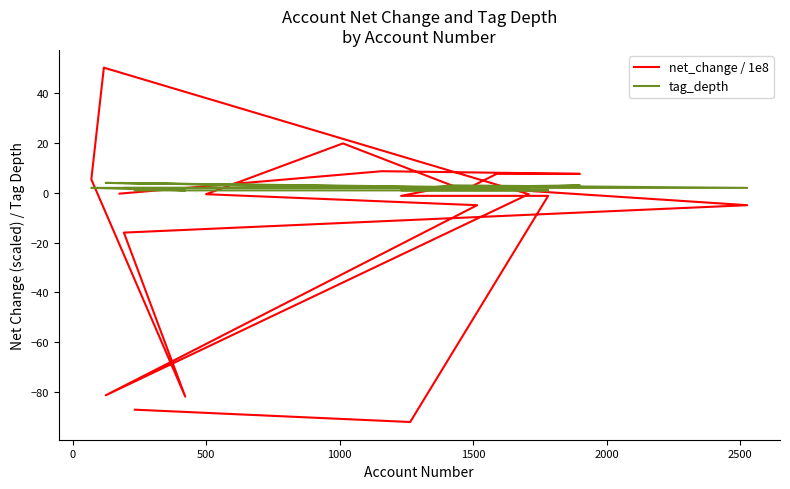

What is the difference between the second highest and second lowest values in the net_change / 1e8 series?

107.0